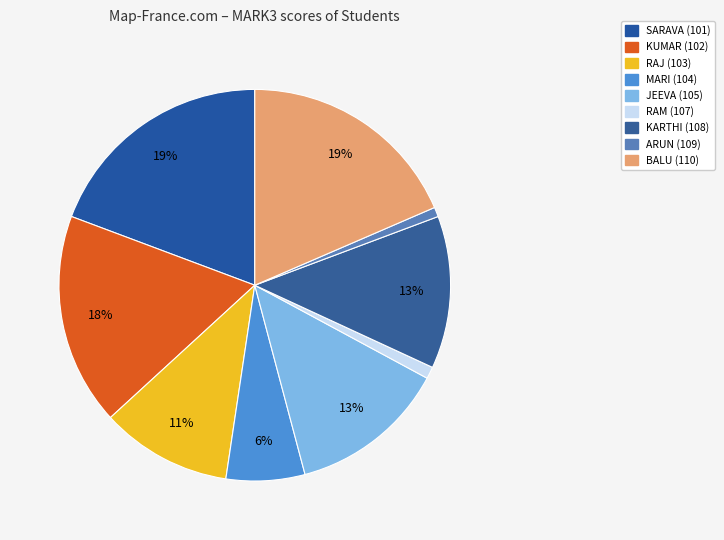

Does any single category account for the majority?

No